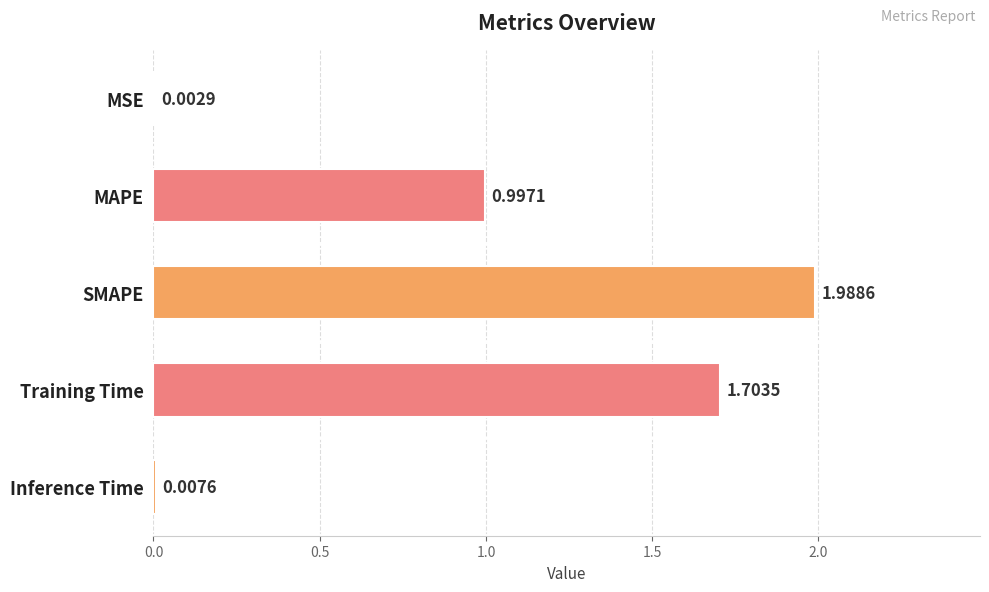

At which label is the value closest to 0?

MSE